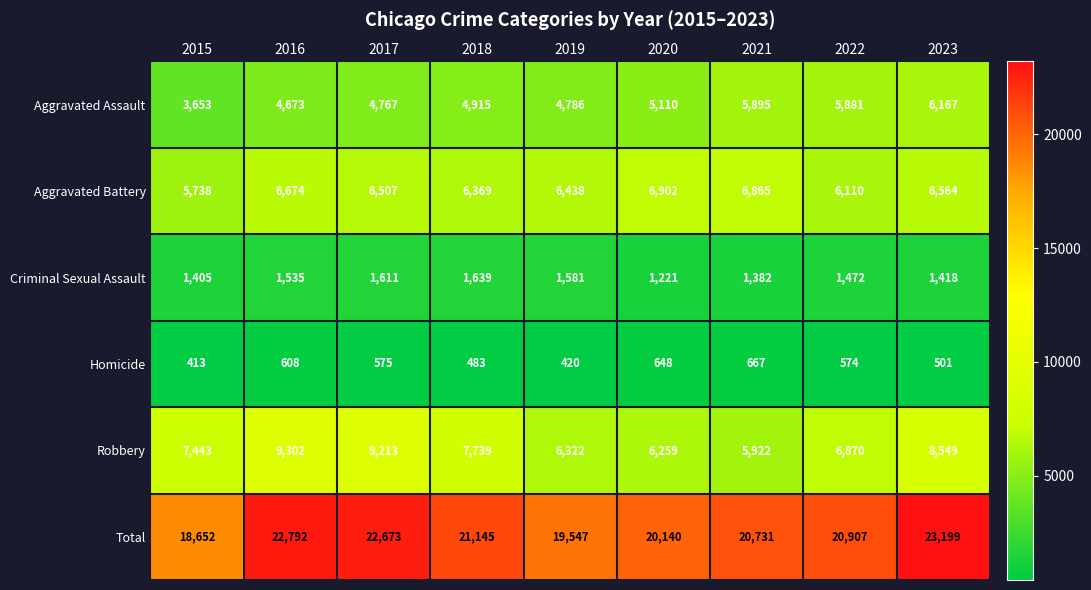

The Homicide series shows 922 at 2020. True or false?

False